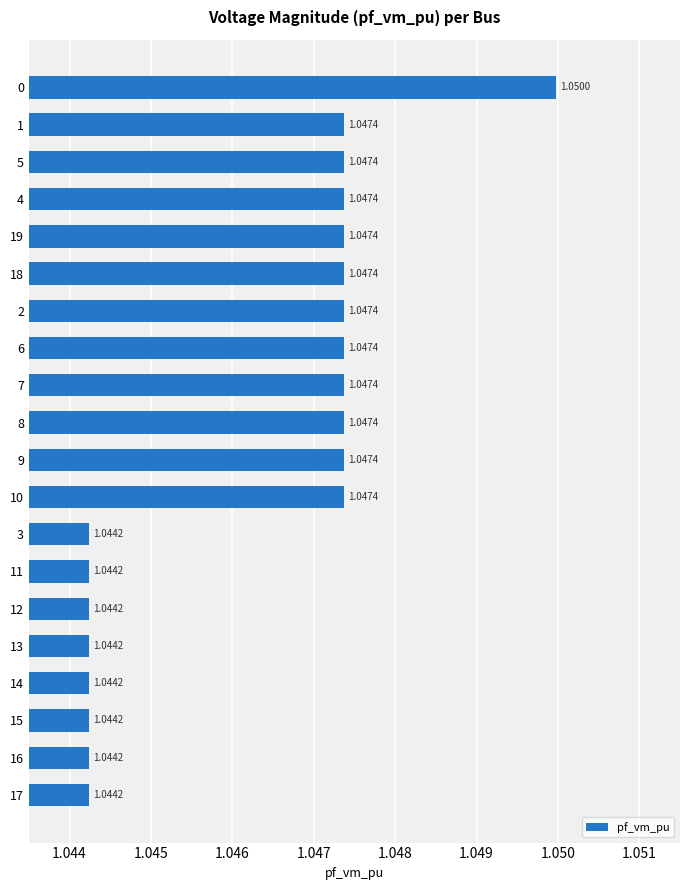

Between 6 and 7, which is larger?

6